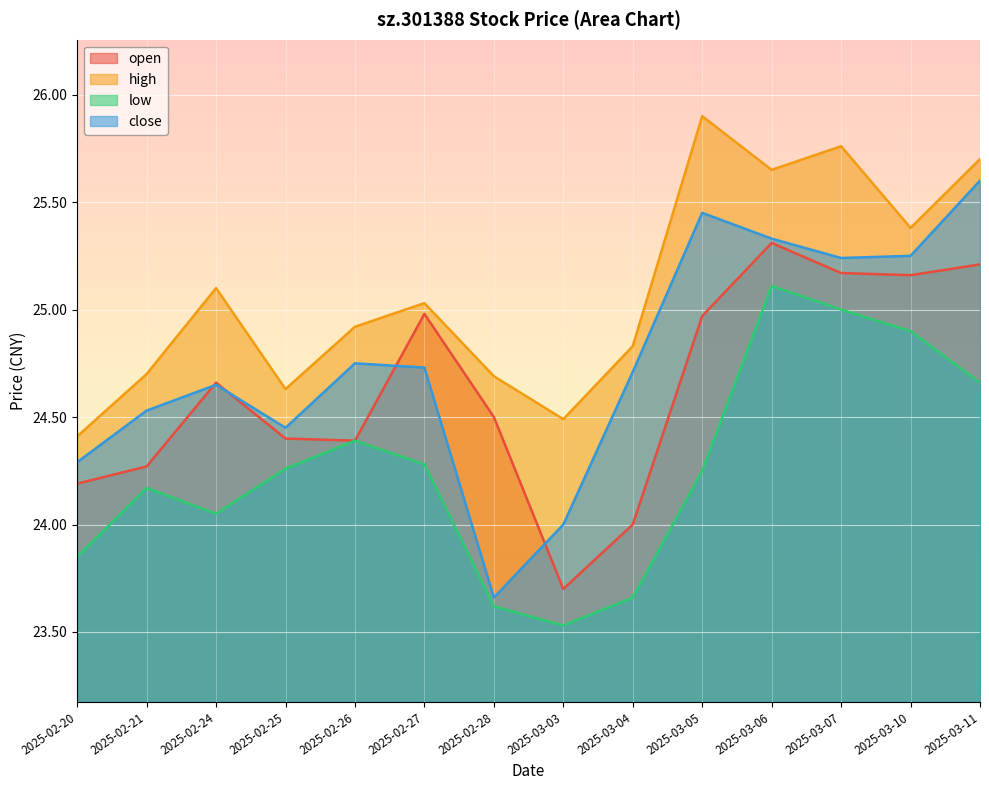

Which series has the largest range (max minus min)?

close